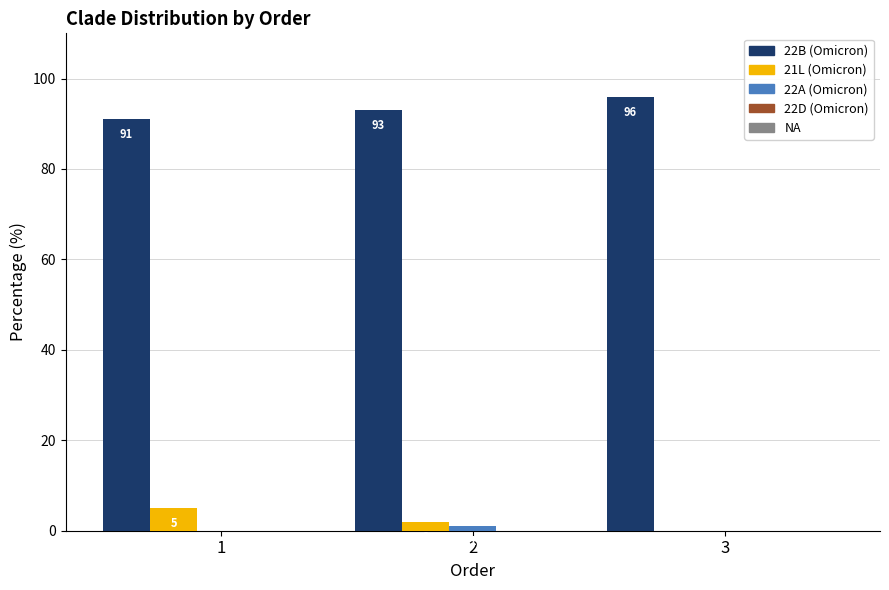

What is the average value of the 21L (Omicron) series?

2